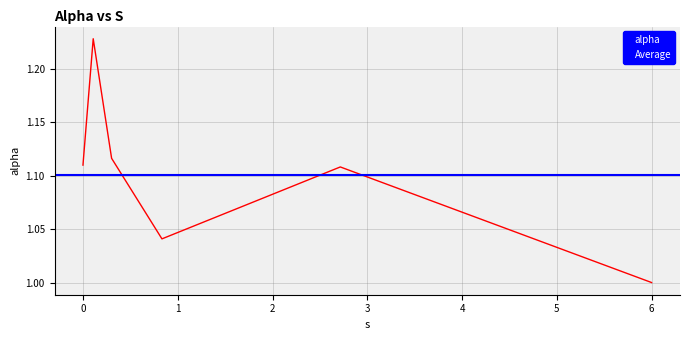

Where is the data nearest to the value 1?

5.999677279686948